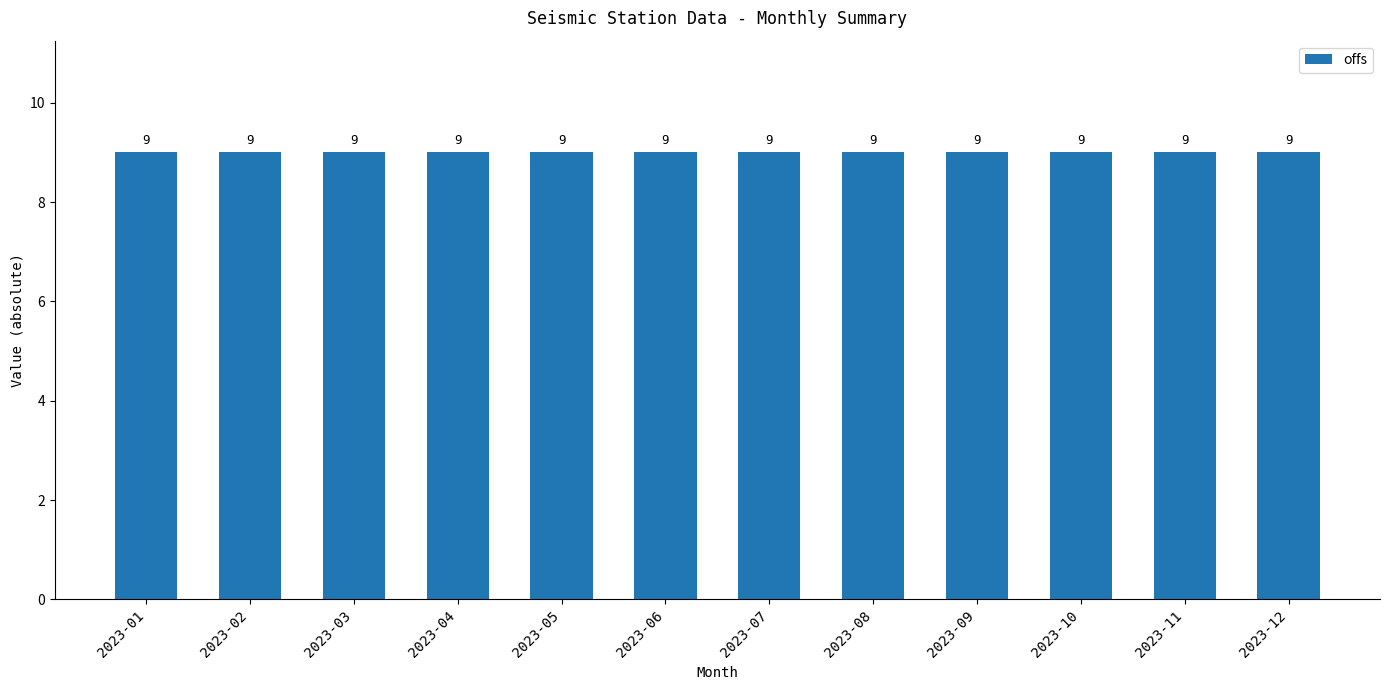

How many categories are shown in the chart?

12